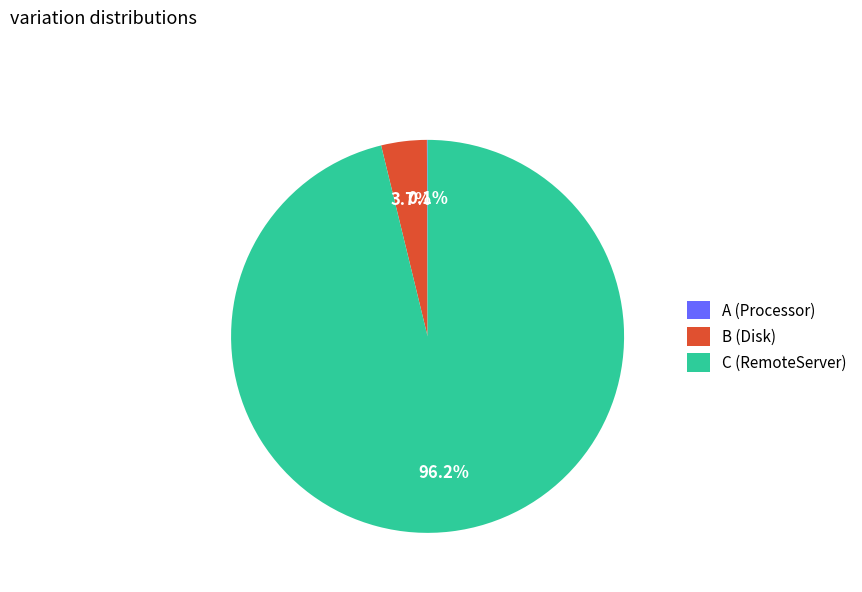

Is the sum of C (RemoteServer) and B (Disk) greater than half?

Yes